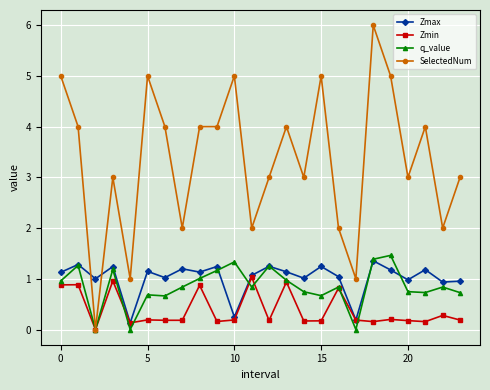

What is the maximum value for Zmax?

1.4